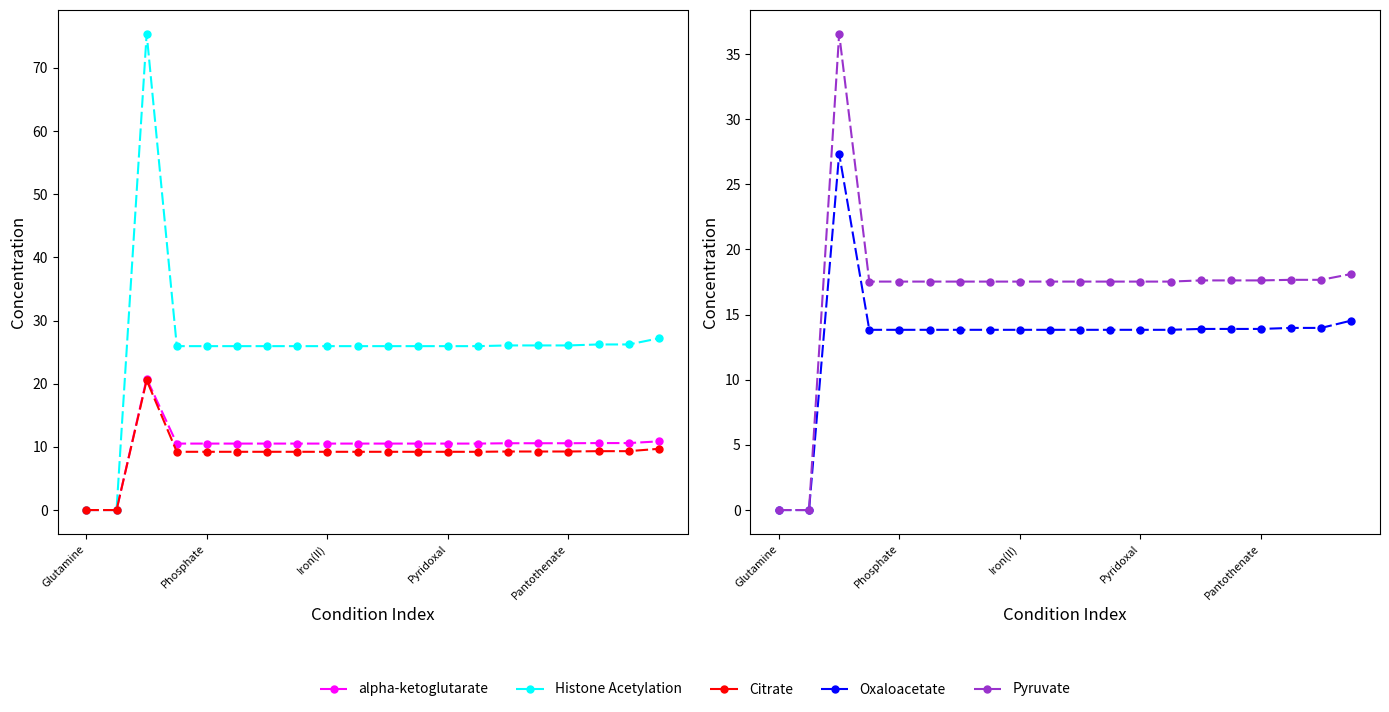

Is the value of alpha-ketoglutarate at 18 greater than the value of Citrate at 12?

Yes